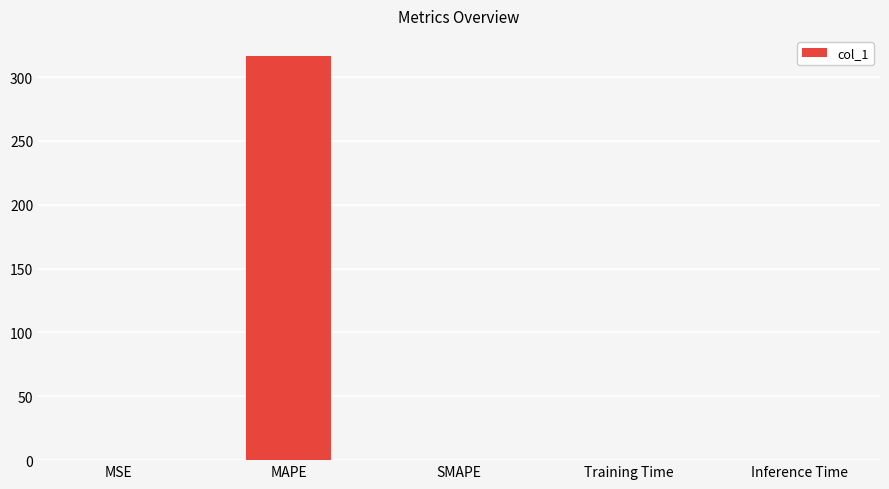

Between Inference Time and MAPE, which is larger?

MAPE